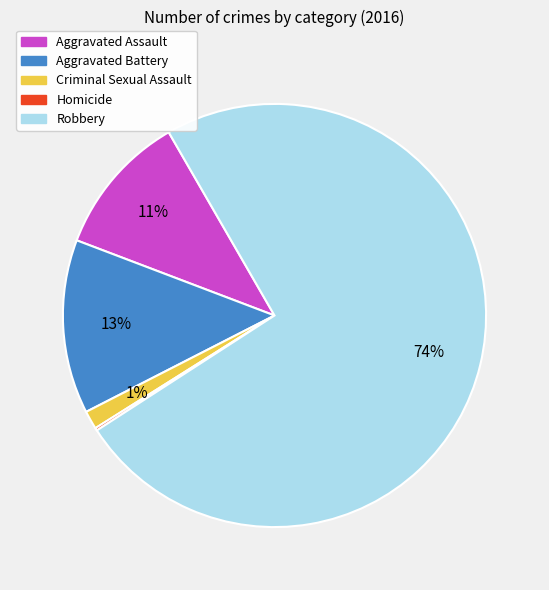

Is there a majority slice in this chart?

Yes